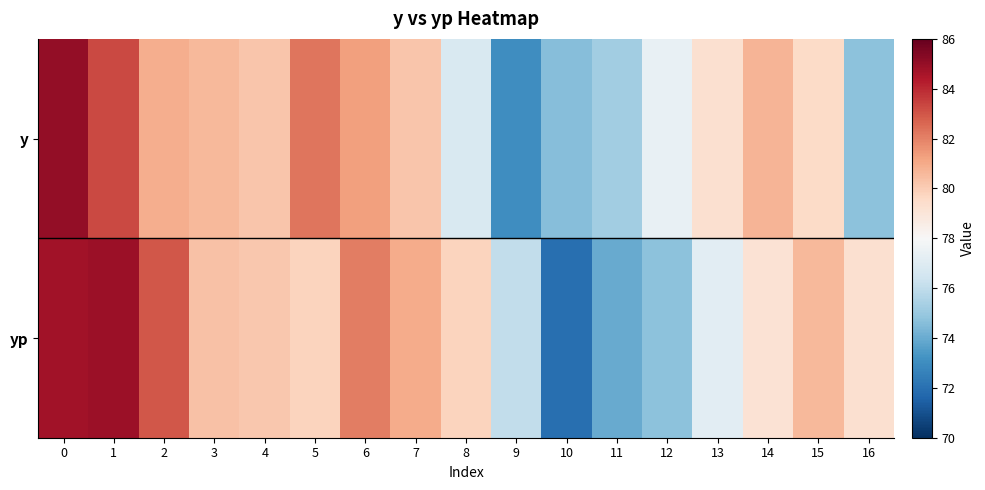

What is the total value across all series at 10?

146.6